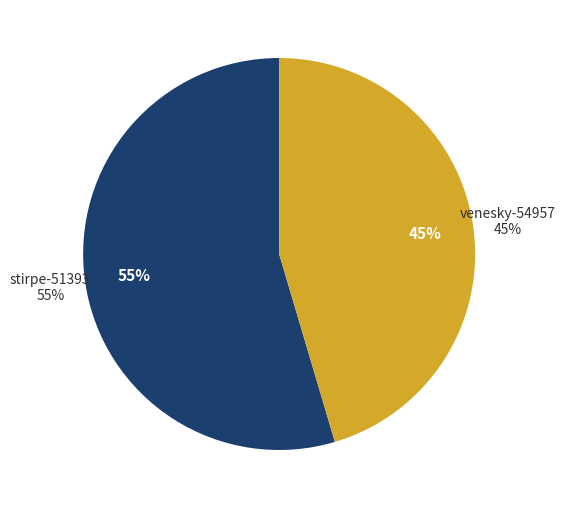

Is the sum of stirpe-51393 and venesky-54957 greater than half?

Yes